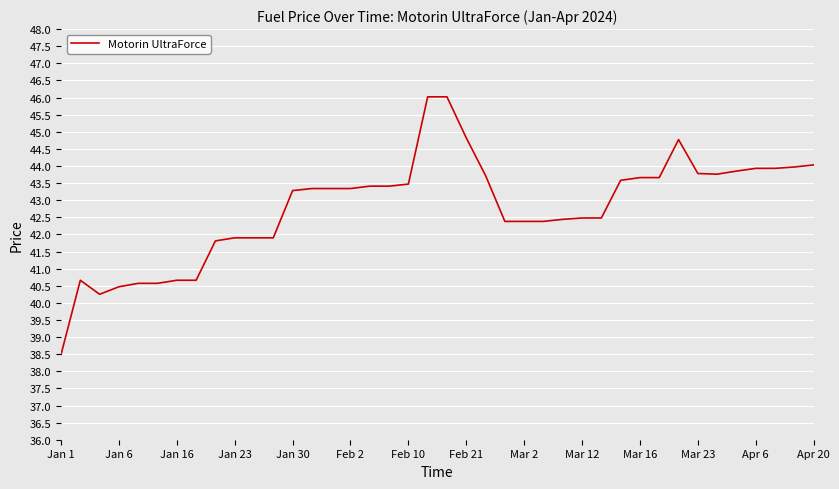

What is the maximum value shown in the chart?

46.0